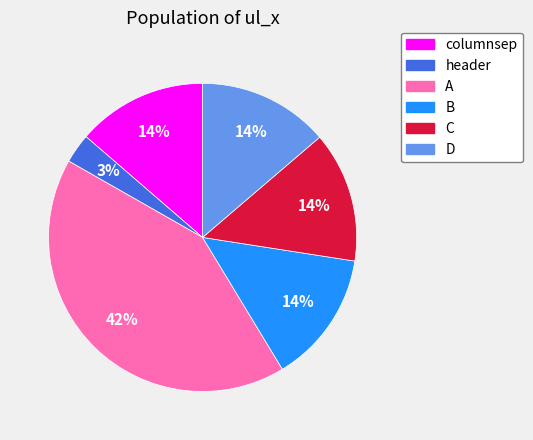

True or false: header accounts for 3% of the total.

True